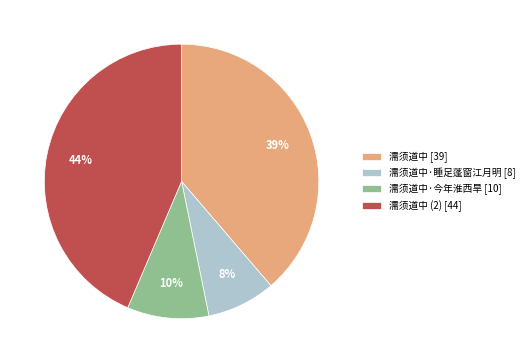

Is there a majority slice in this chart?

No